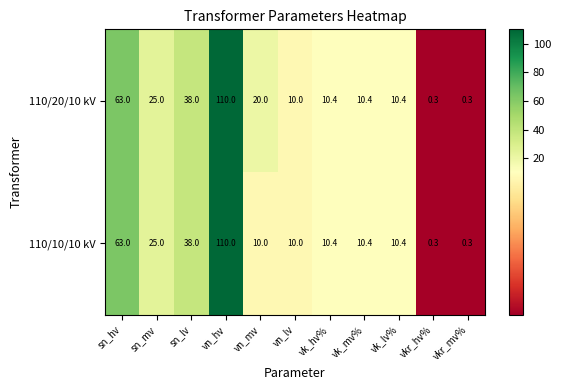

Which series has the largest total across all categories?

110/20/10 kV